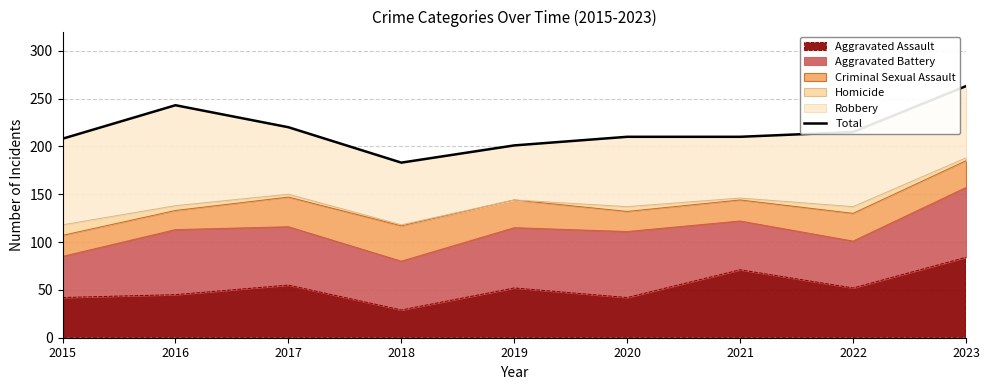

Reading left to right, what are all the values shown in this chart?

208	243	220	183	201	210	210	215	263